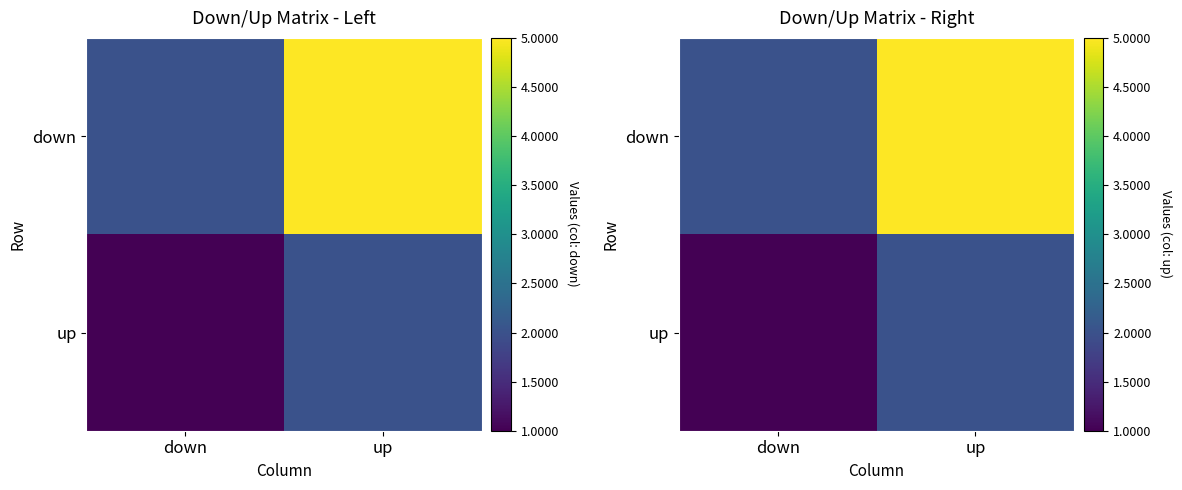

Count the up values in the range 1 to 2.

2